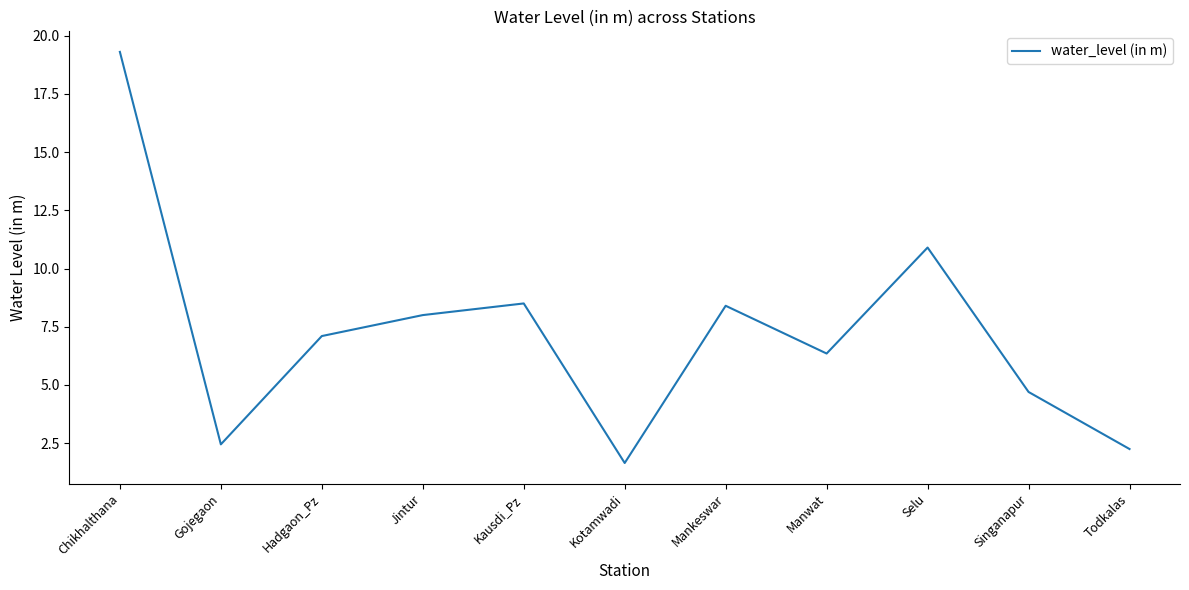

The value at Chikhalthana is 19.3. True or false?

True